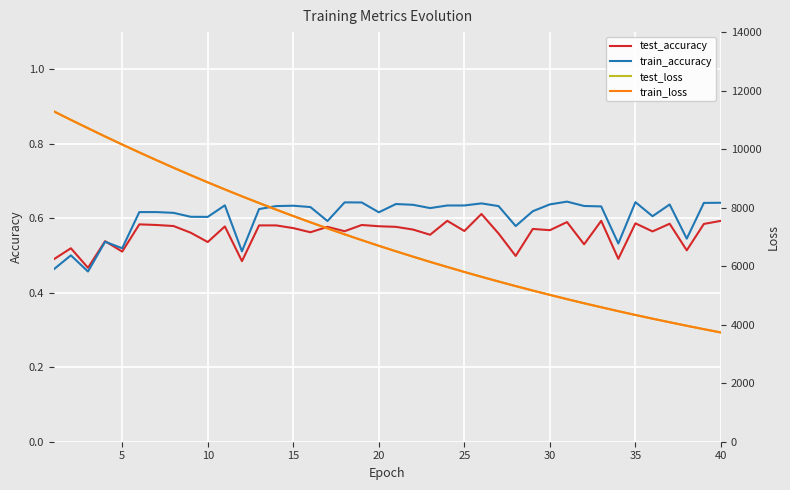

What is the difference between the second highest and second lowest values in the train_accuracy series?

0.2